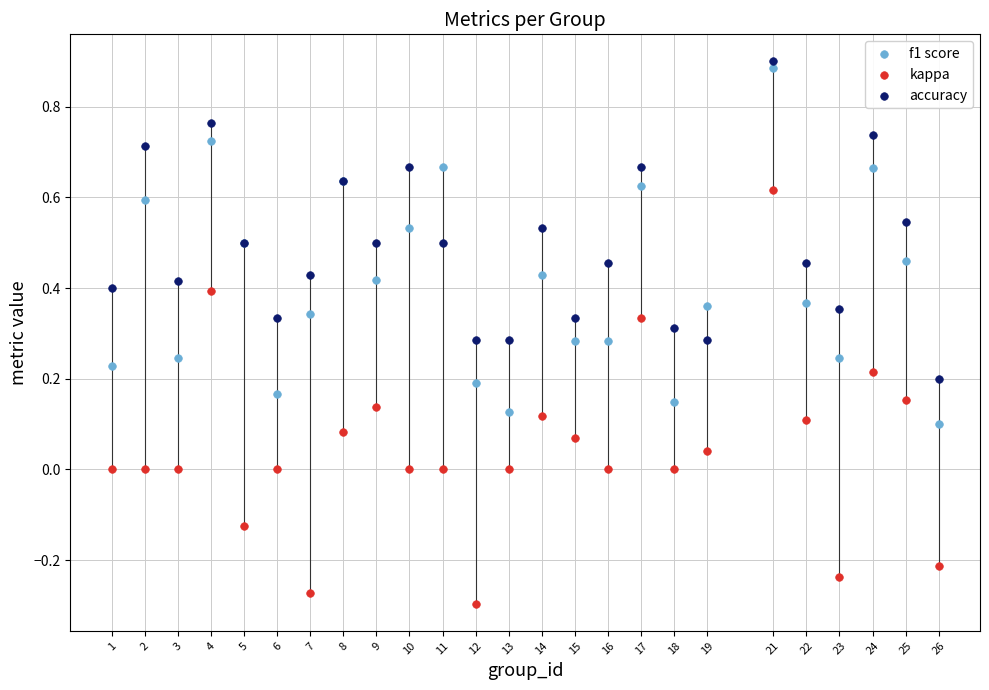

Which series has the largest Y range (max minus min)?

kappa